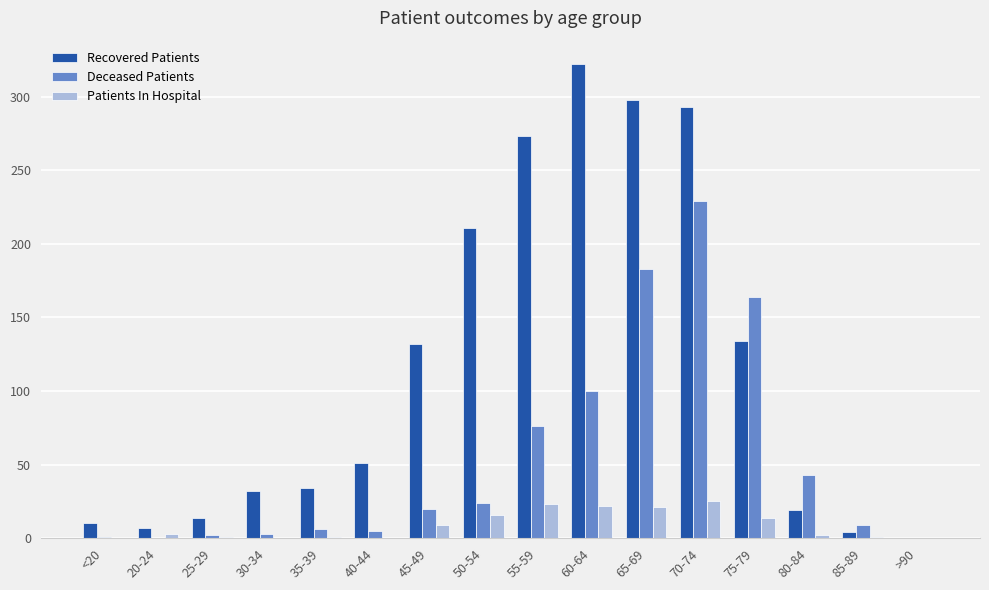

What is the greatest value displayed?

322